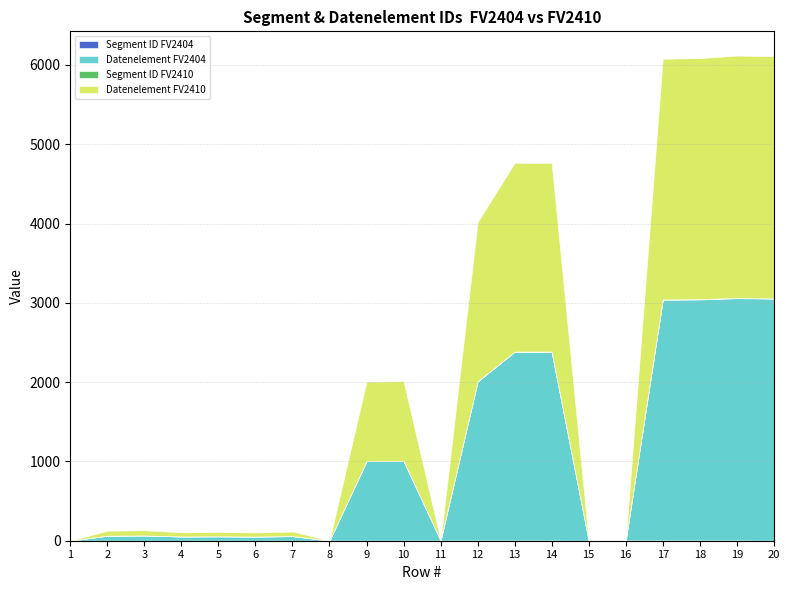

In Segment ID FV2404, how many points are lower than both neighbors (excluding endpoints)?

1